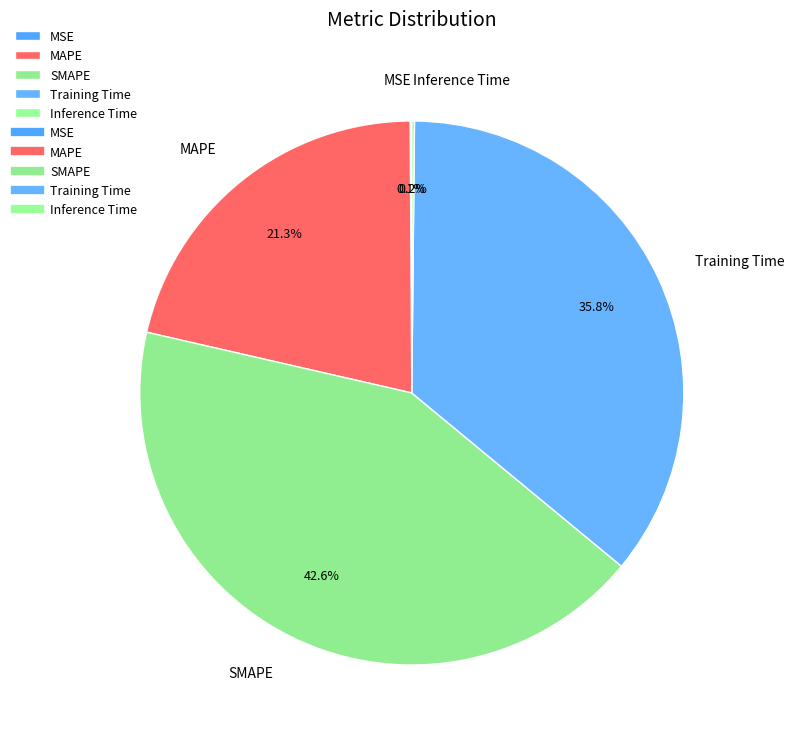

Is SMAPE the majority of the pie?

No